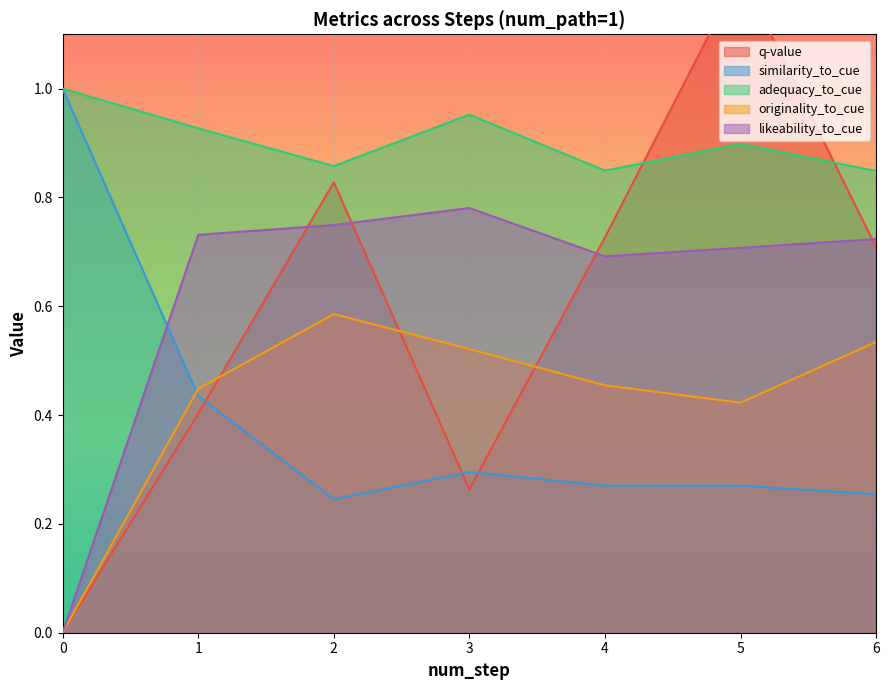

The originality_to_cue series shows 0.2 at 0. True or false?

False